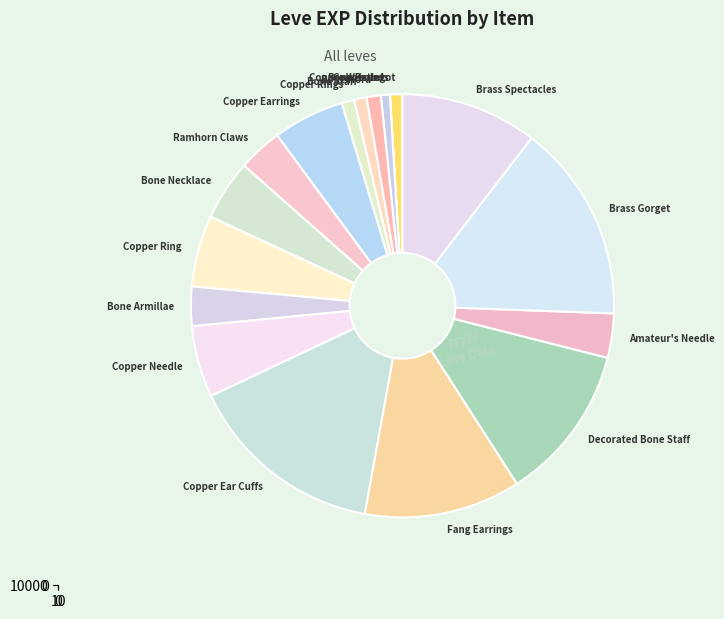

Count the number of slices in the pie.

18